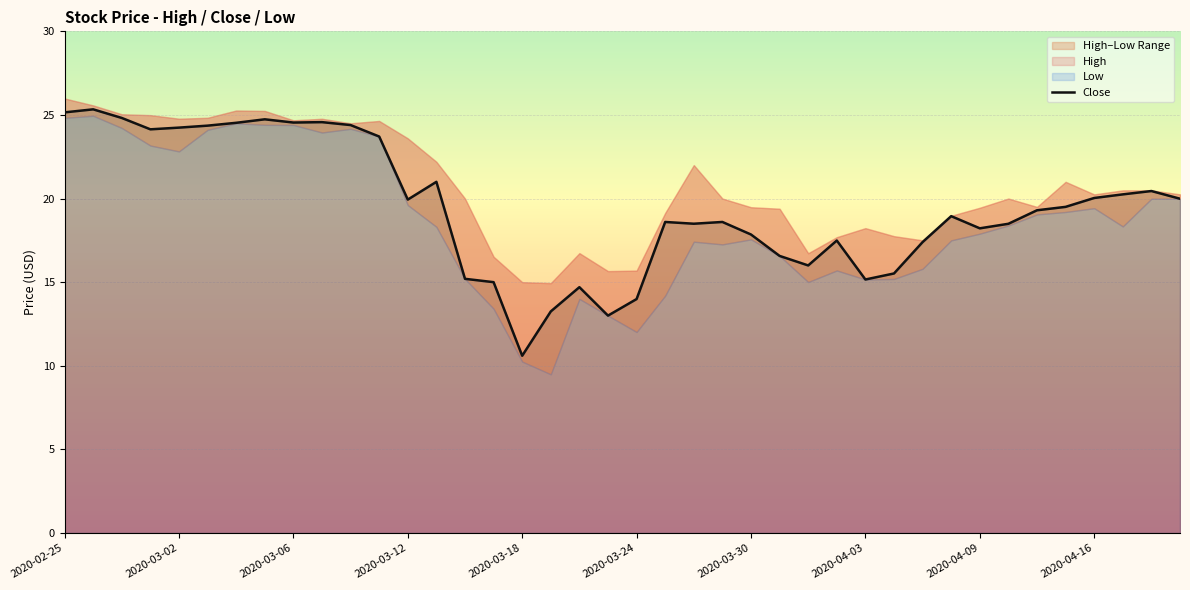

What is the label of the 13th point from the left?

2020-03-12